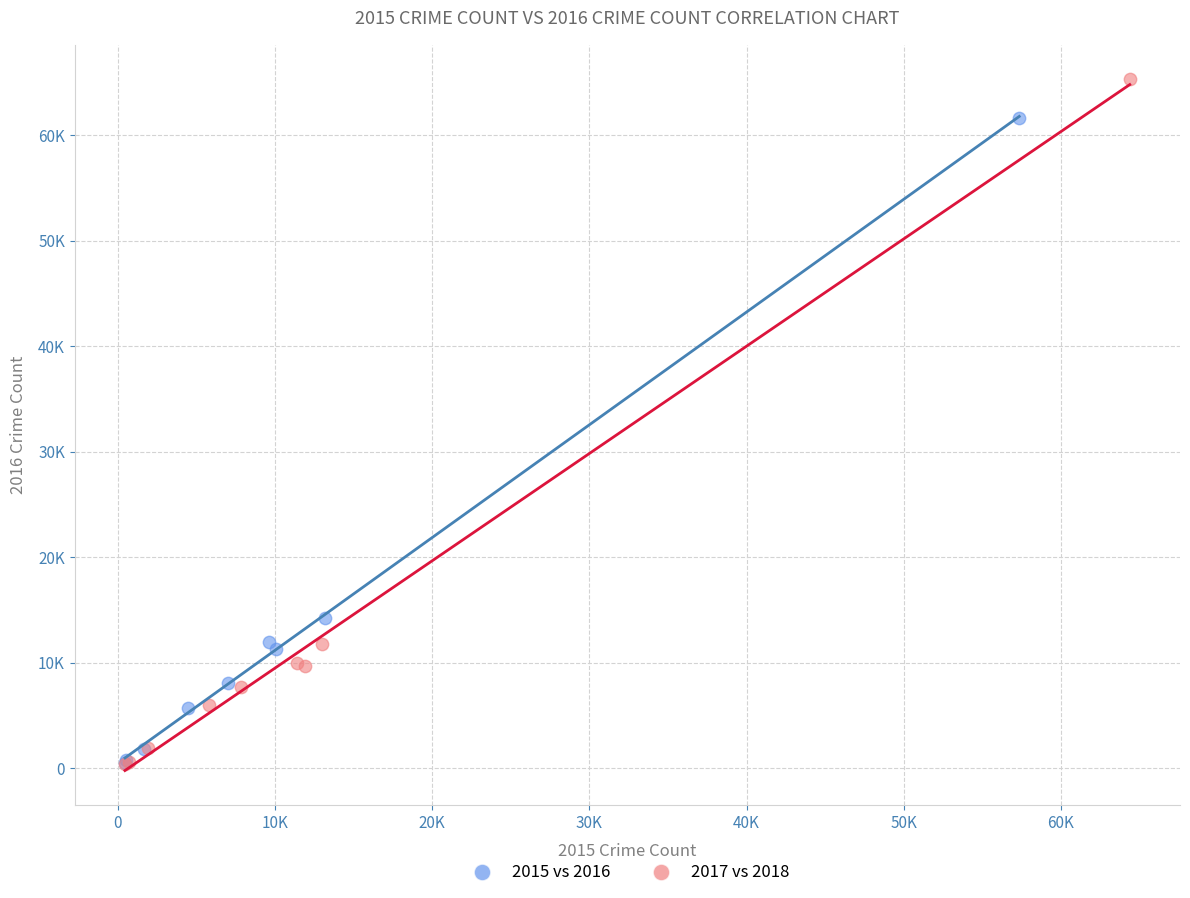

What are all the series names shown in the legend?

2015 vs 2016, 2017 vs 2018